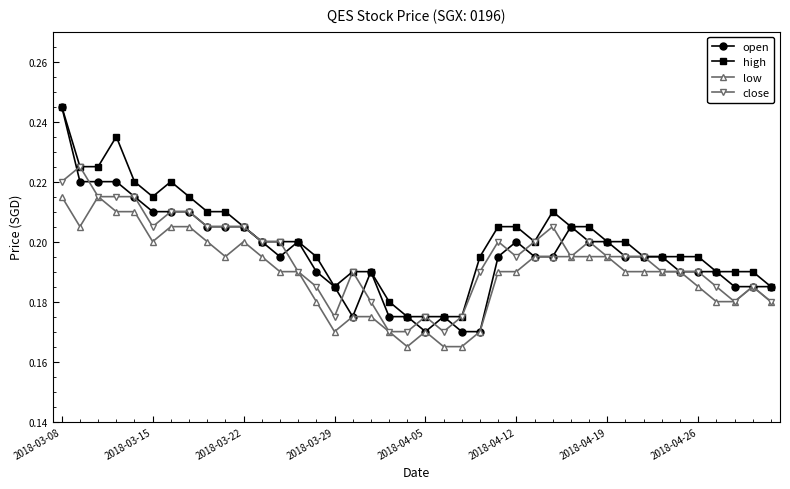

Which series has the largest range (max minus min)?

open